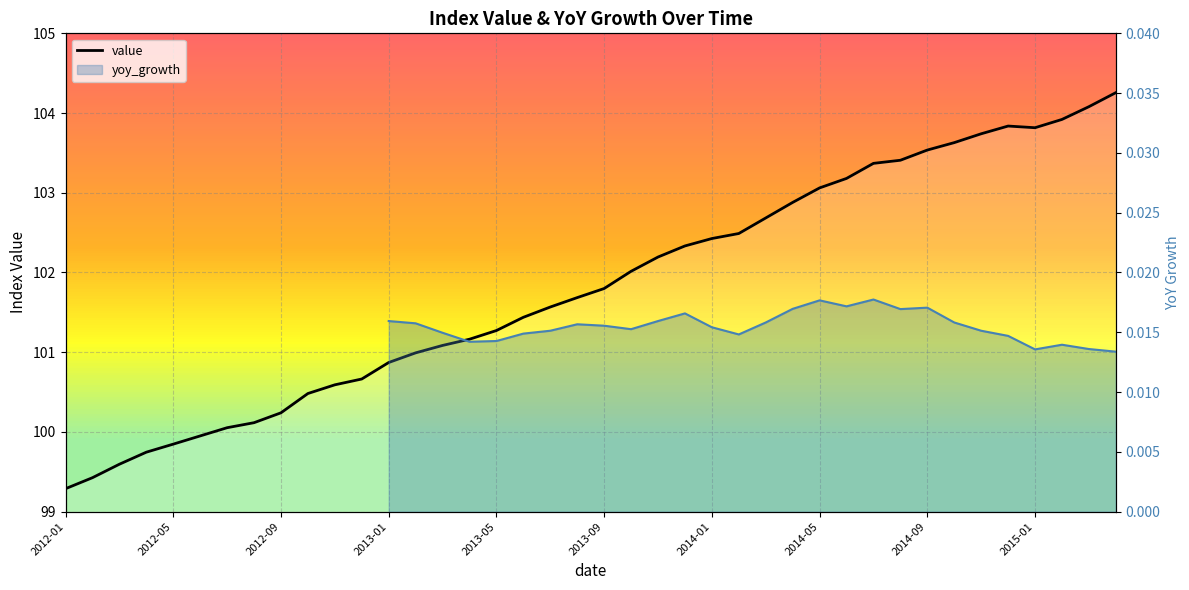

True or false: the data shows 102.2 at 22.

True